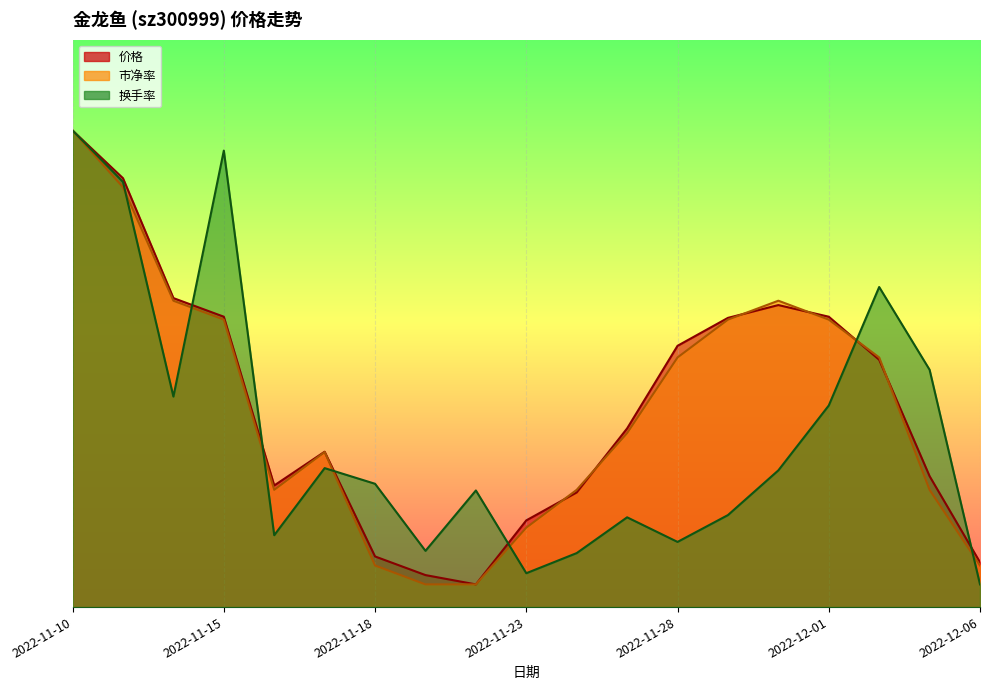

Rank the series at 2022-11-30 from highest to lowest value.

市净率, 价格, 换手率